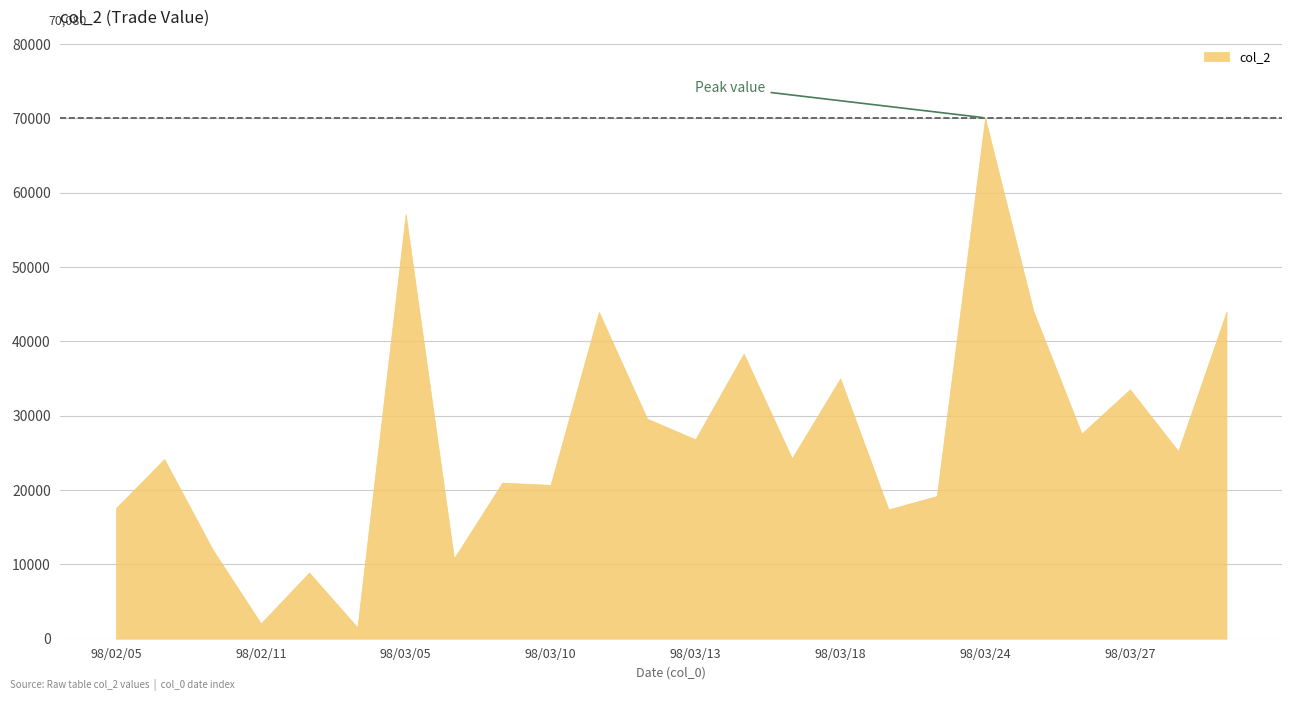

List the labels in order of value, largest first.

98/03/24, 98/03/05, 98/03/25, 98/03/31, 98/03/11, 98/03/16, 98/03/18, 98/03/27, 98/03/12, 98/03/26, 98/03/13, 98/03/30, 98/03/17, 98/02/06, 98/03/09, 98/03/10, 98/03/20, 98/02/05, 98/03/19, 98/02/09, 98/03/06, 98/02/13, 98/02/11, 98/02/24